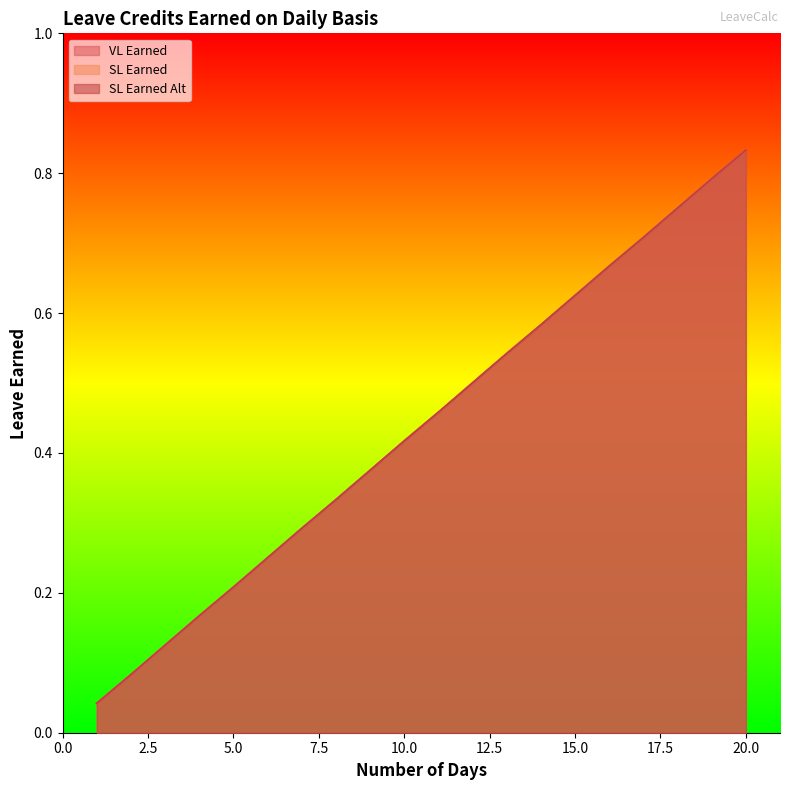

Which series has the widest spread of values?

VL Earned